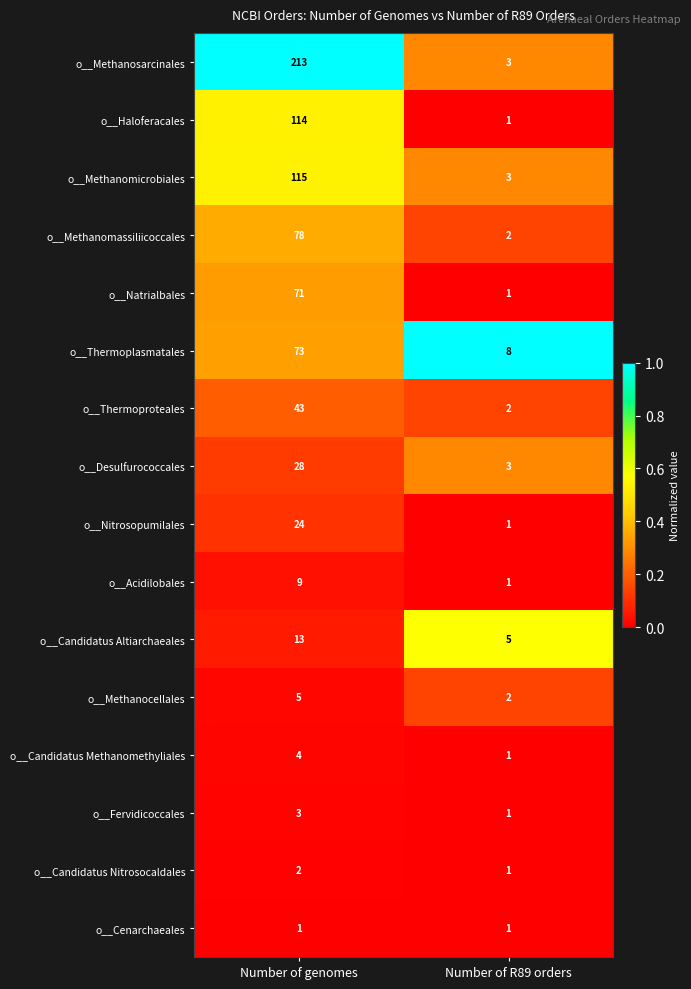

What is the sum of the o__Nitrosopumilales values at Number of genomes and Number of R89 orders?

25